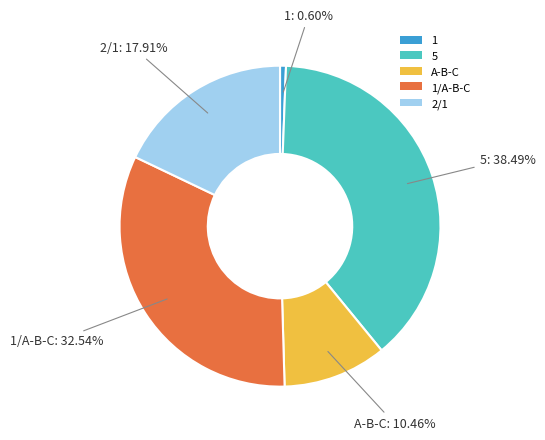

True or false: 5 accounts for 33% of the total.

False